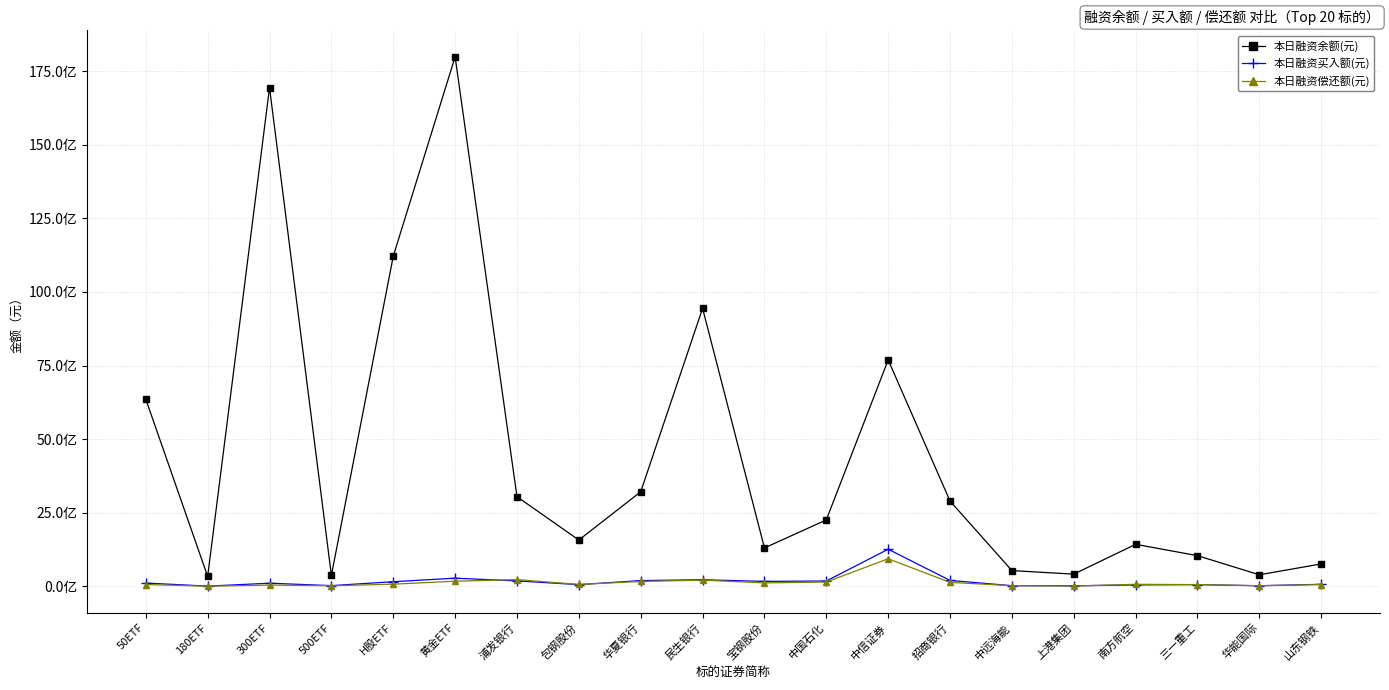

Which series ends up on top after the final intersection of 本日融资买入额(元) and 本日融资偿还额(元)?

本日融资买入额(元)